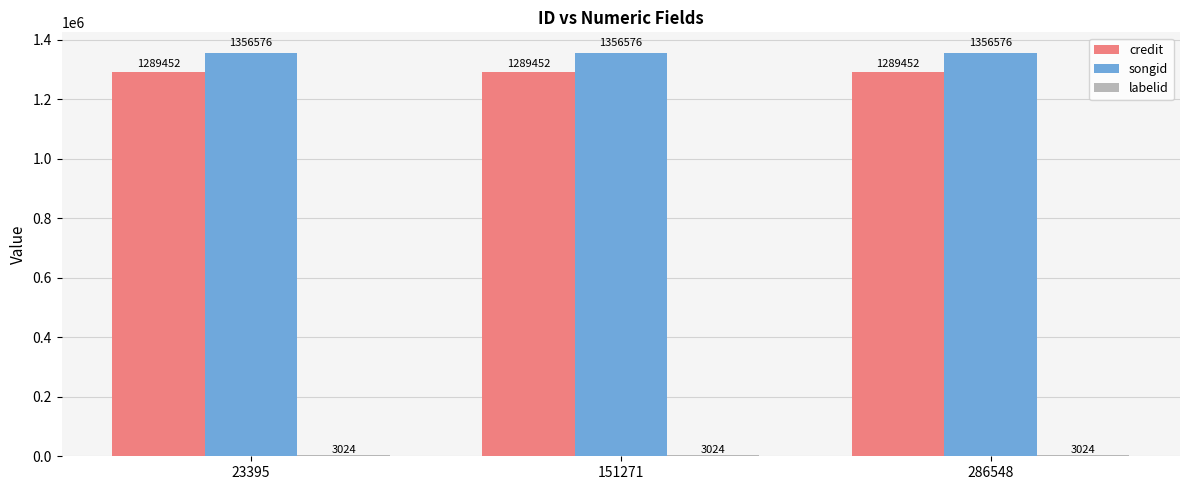

What is the sum of all credit values?

3868356